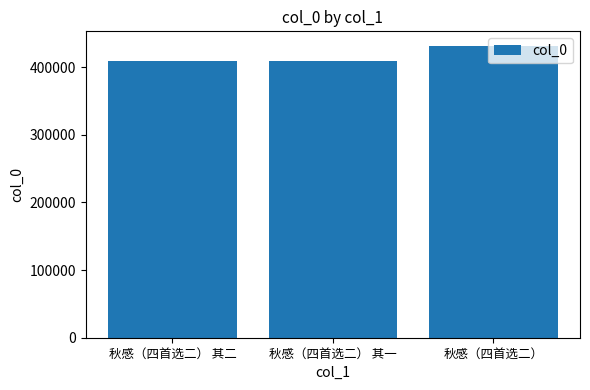

What is the value of the 1st bar from the left?

409433